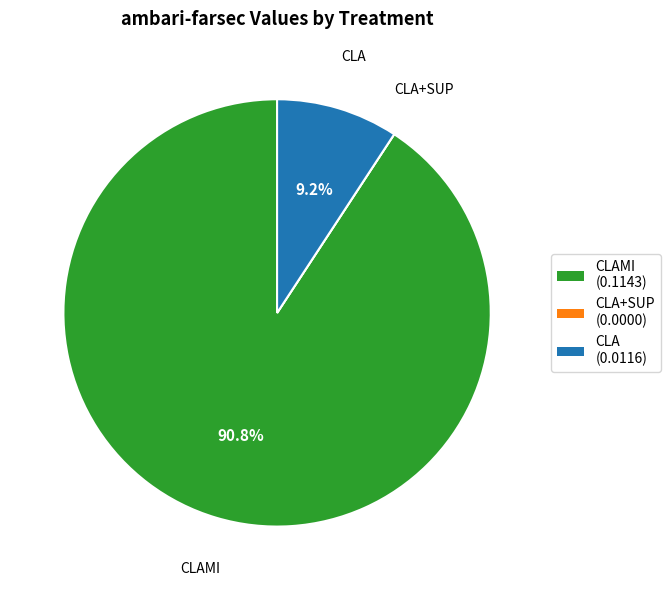

Which slice is the largest?

CLAMI (0.1143)